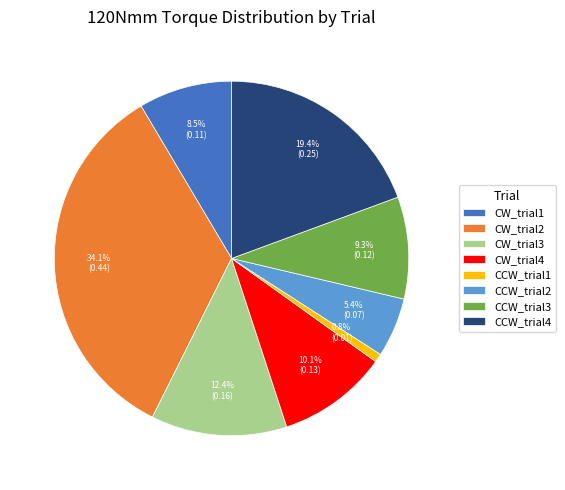

What is the largest slice in the pie chart?

CW_trial2